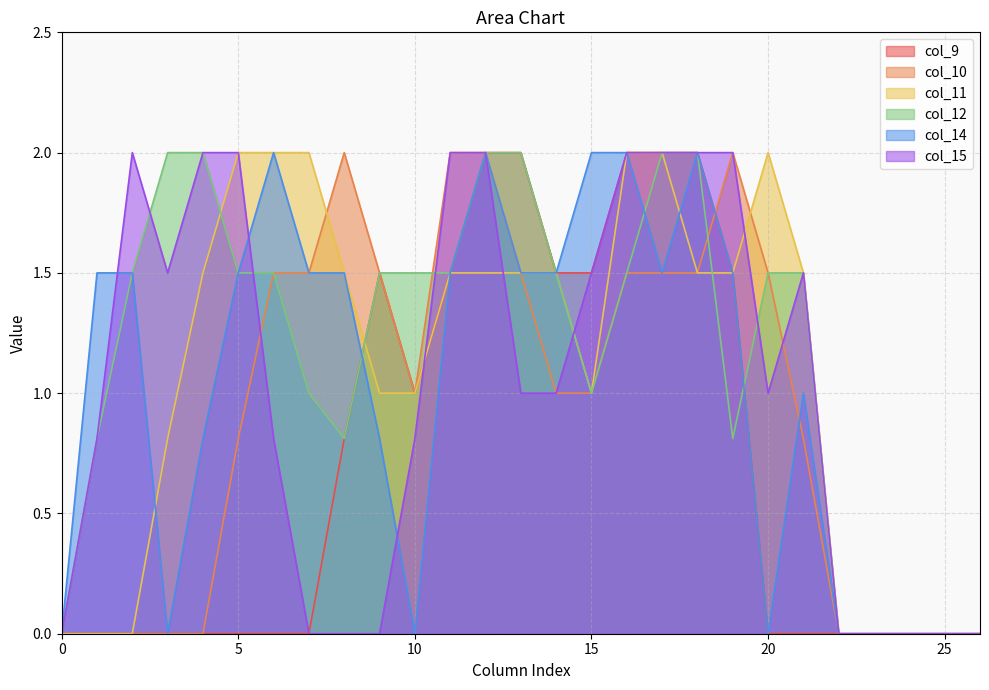

What is the difference between the col_14 values at 15 and 13?

0.5